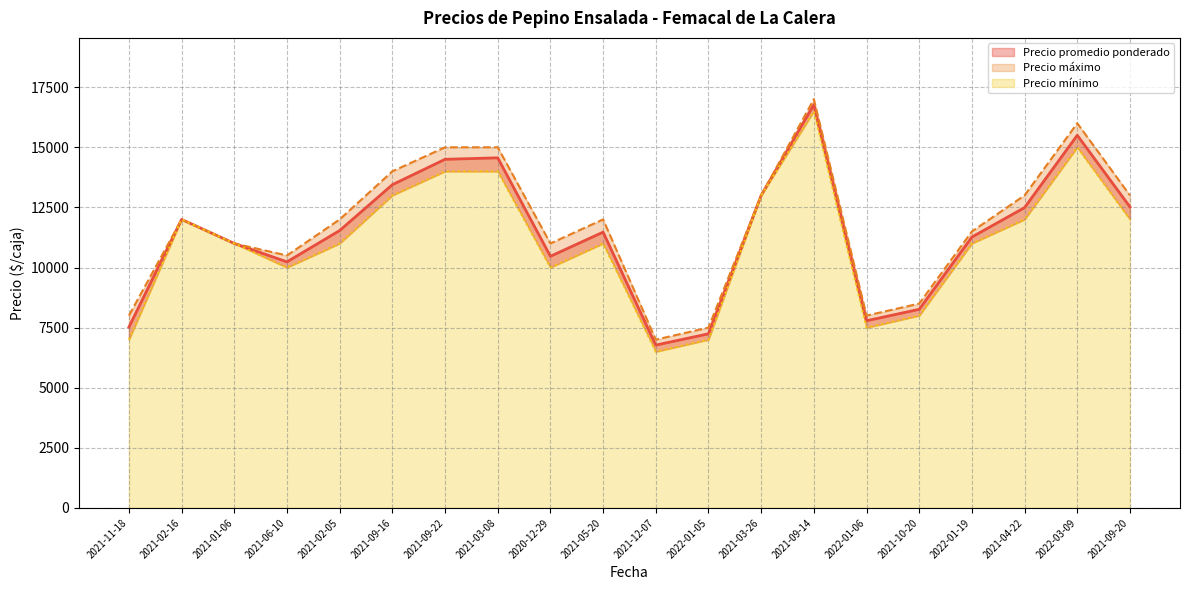

At which label does Precio promedio ponderado reach its minimum?

2021-12-07